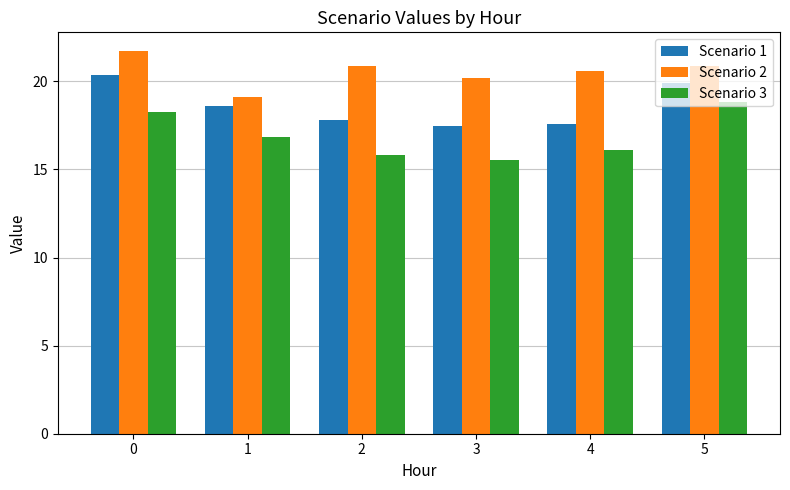

What is the difference between the maximum and minimum values in the Scenario 3 series?

3.3